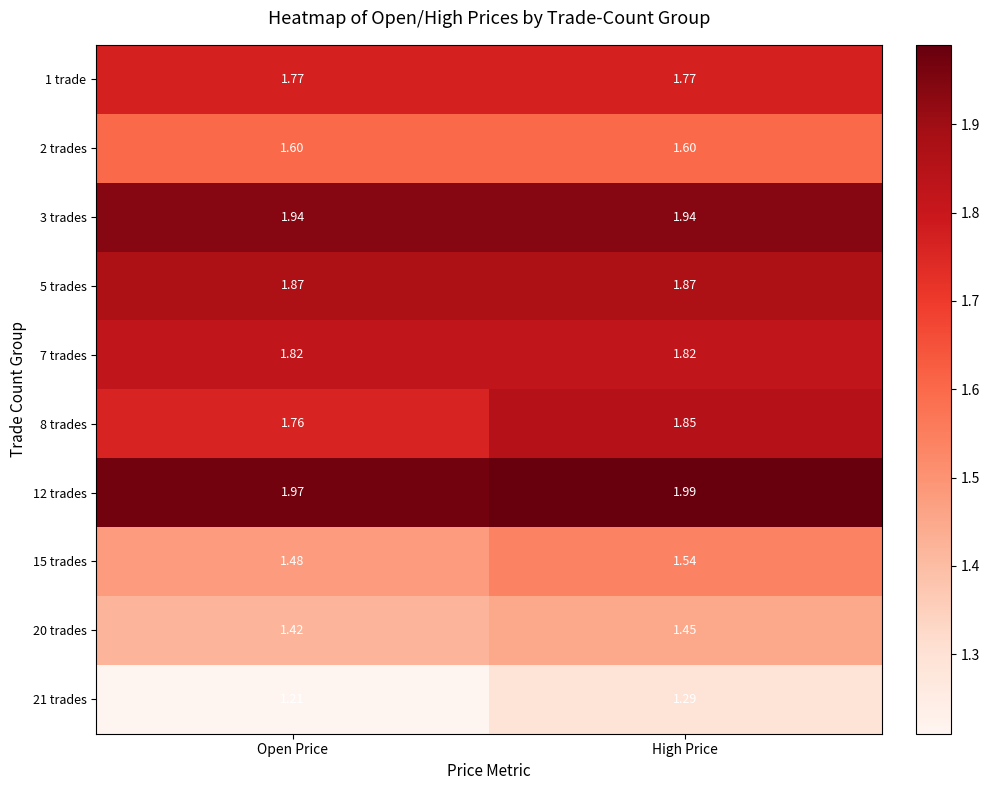

At which label is 15 trades closest to 1?

Open Price